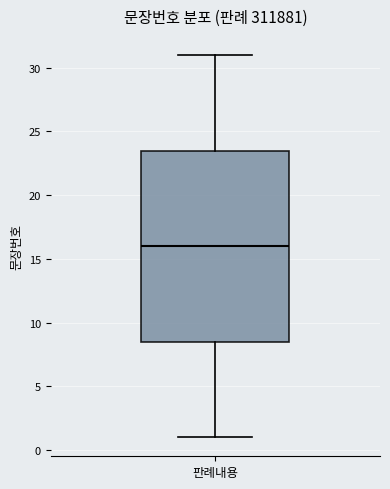

Read this box plot against the y-axis: the position of the median line, the range covered by the box, and the ends of both whiskers. The values are not printed on the chart, so give them approximately, as read against the axis.

median 16.0, box 8.5 to 23.5, whiskers 1.0 to 31.0